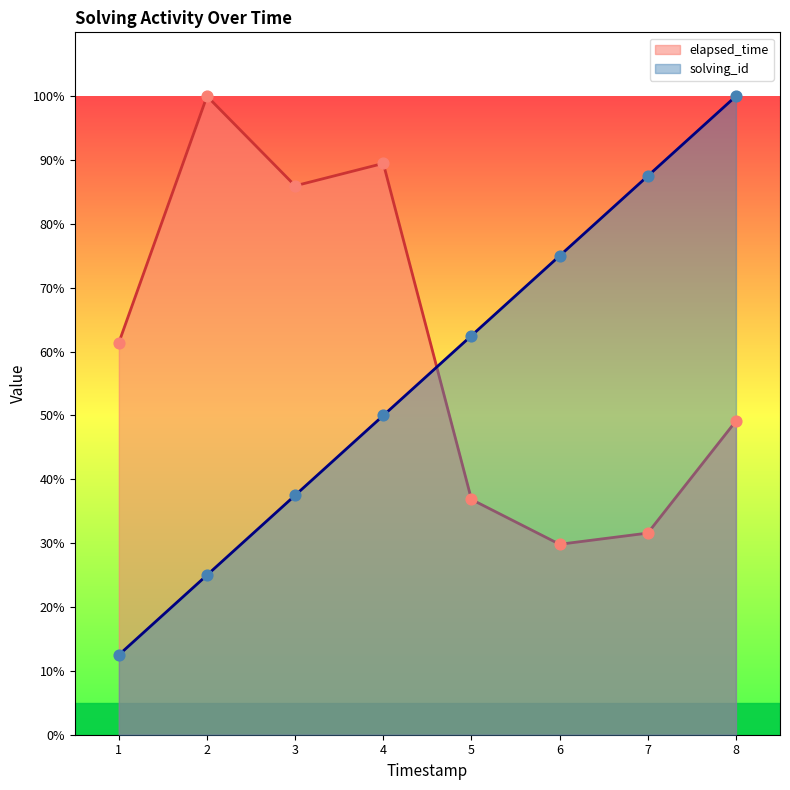

What are all the series names shown in the legend?

elapsed_time, solving_id